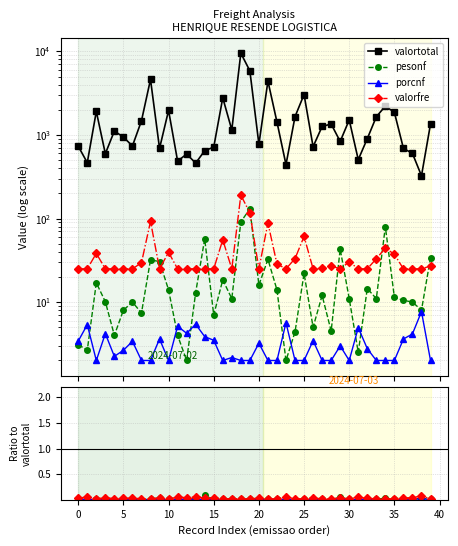

At how many categories does at least one series exceed 5449?

2